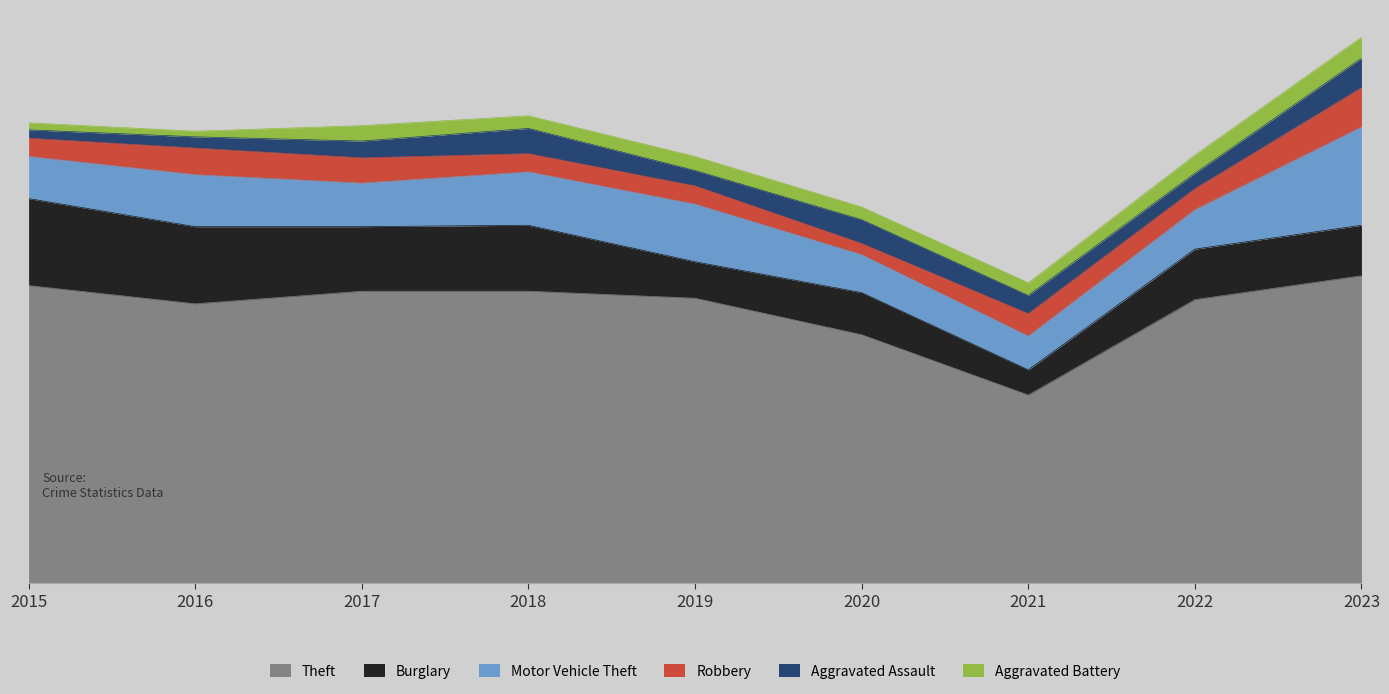

In Aggravated Battery, how many points are lower than both neighbors (excluding endpoints)?

2